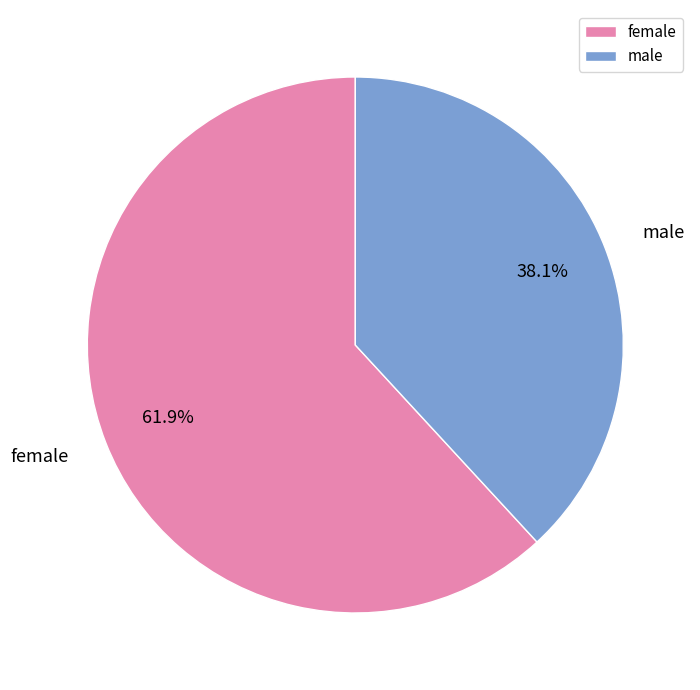

What is the ratio of the value at male to the value at female?

0.6